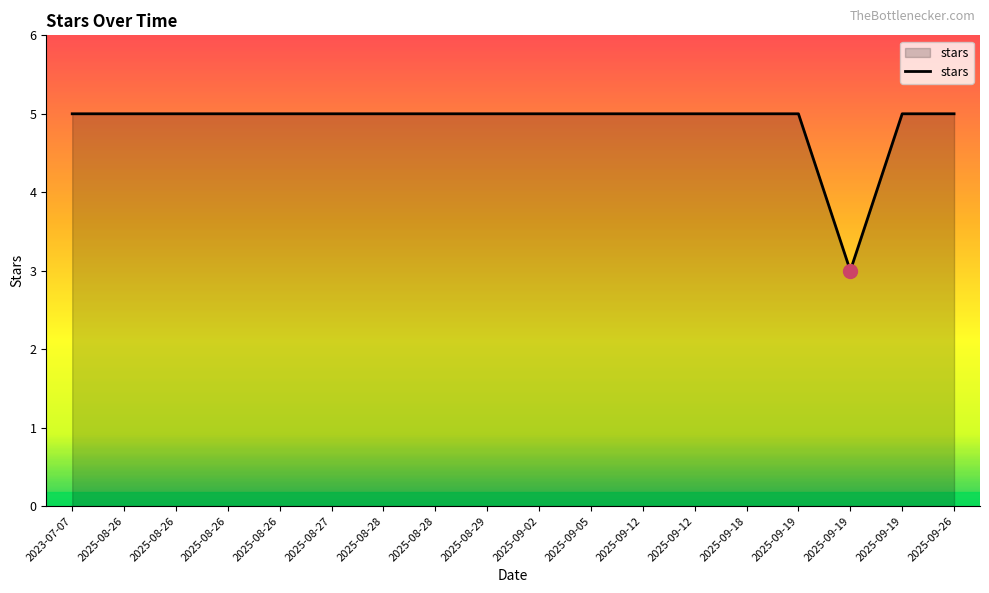

What is the label of the 7th point from the left?

2025-08-28